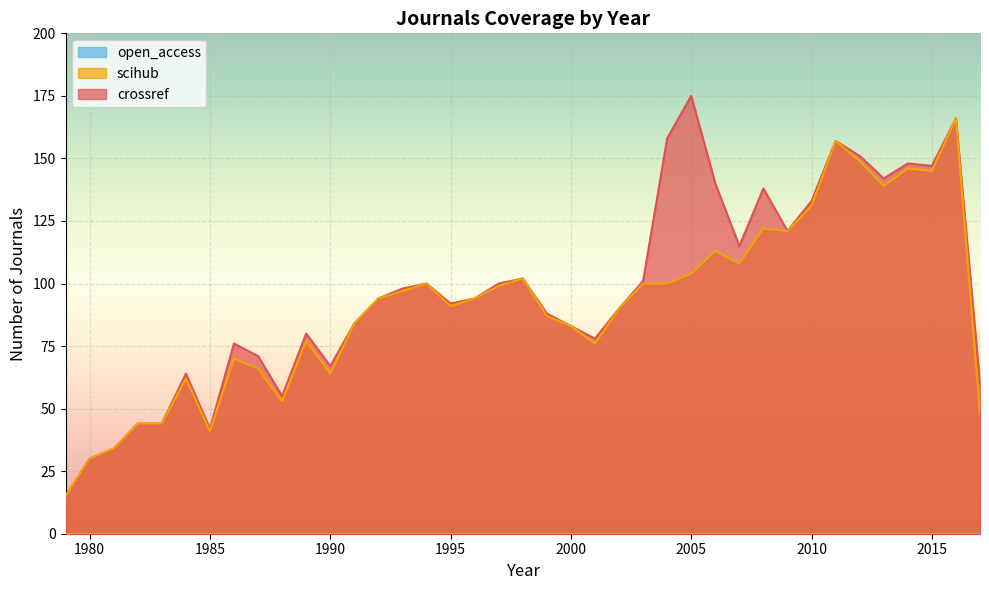

Does the chart display data point markers on the line(s)?

No